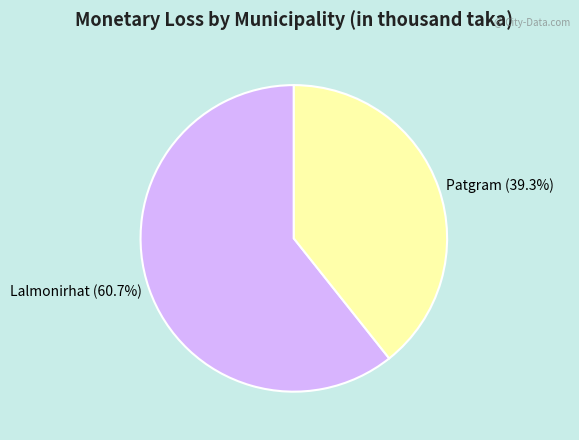

Which slice is the smallest?

Patgram